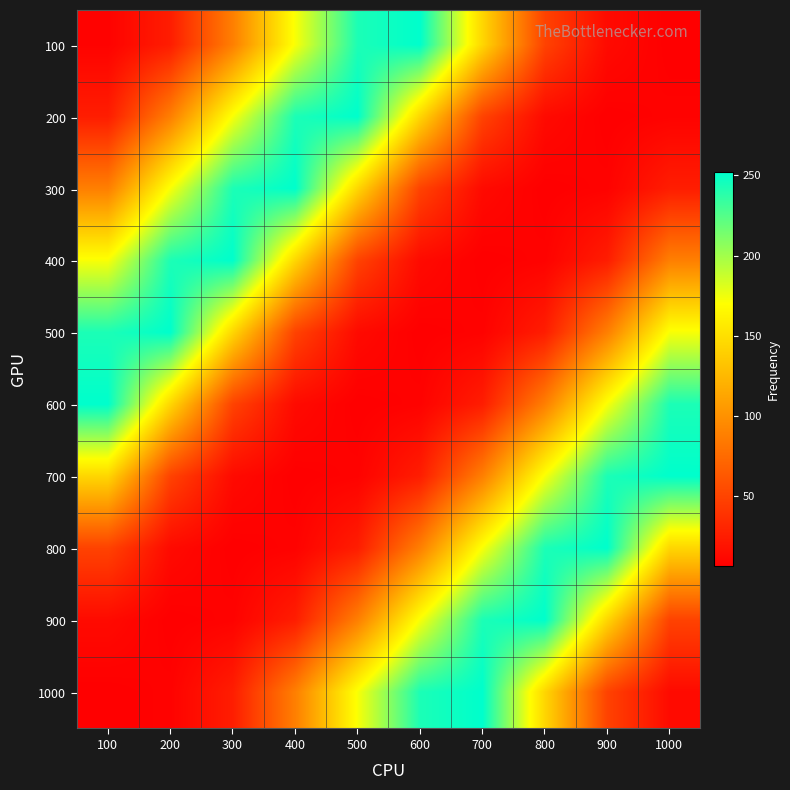

How many distinct data groups are displayed?

10